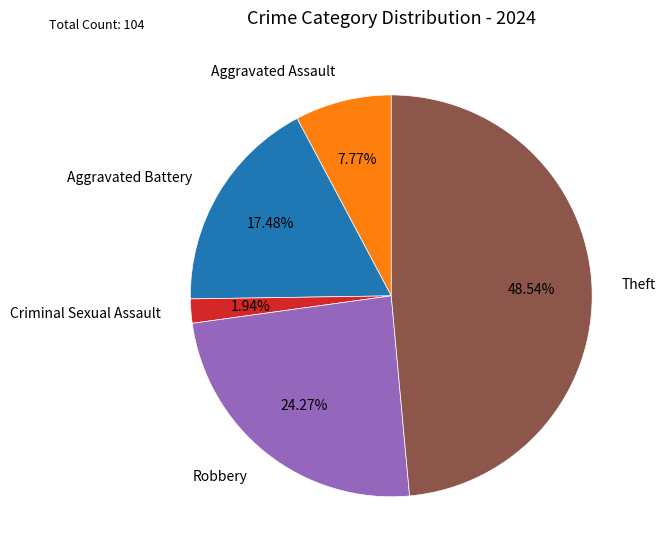

Does Aggravated Assault account for over 50% of the chart?

No